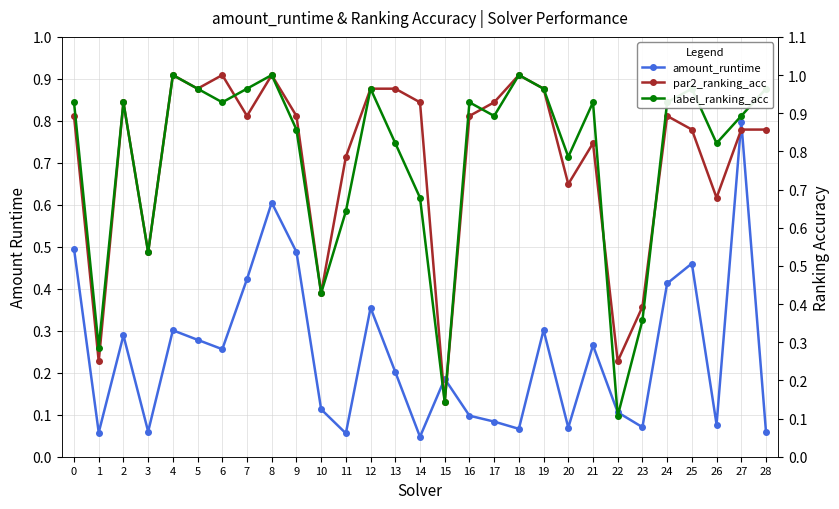

What are all the series names shown in the legend?

amount_runtime, par2_ranking_acc, label_ranking_acc